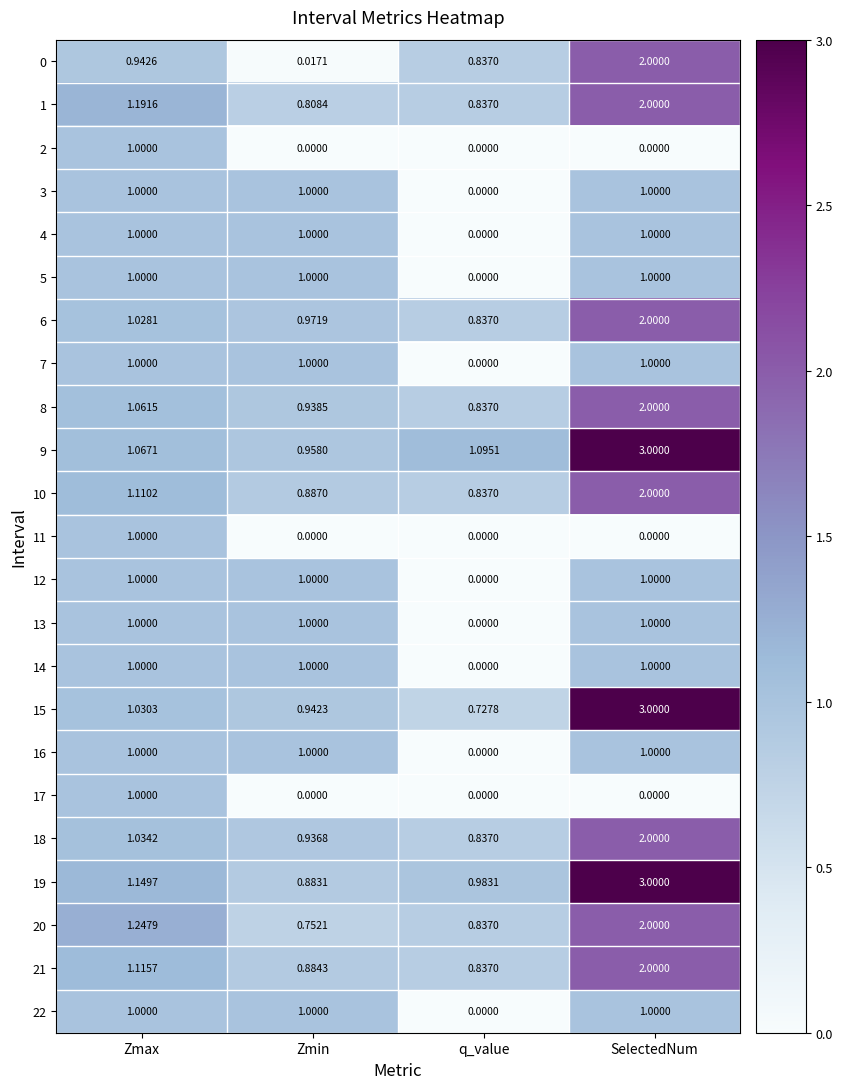

Which category has the highest value across all series?

SelectedNum